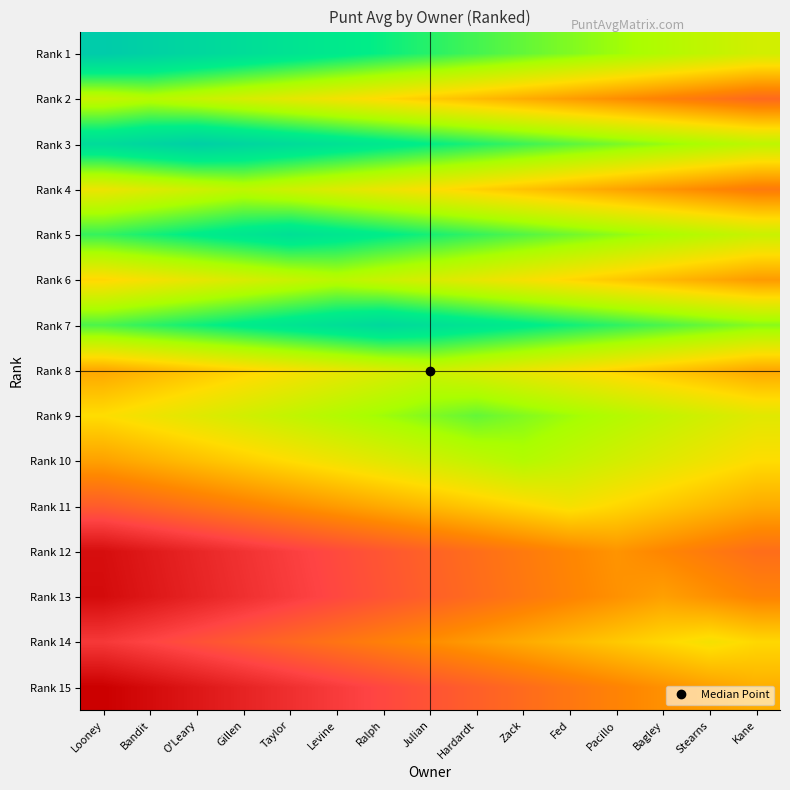

At Taylor, list the series in order from largest to smallest.

Rank 3, Rank 5, Rank 1, Rank 7, Rank 9, Rank 6, Rank 4, Rank 2, Rank 8, Rank 10, Rank 11, Rank 14, Rank 12, Rank 13, Rank 15